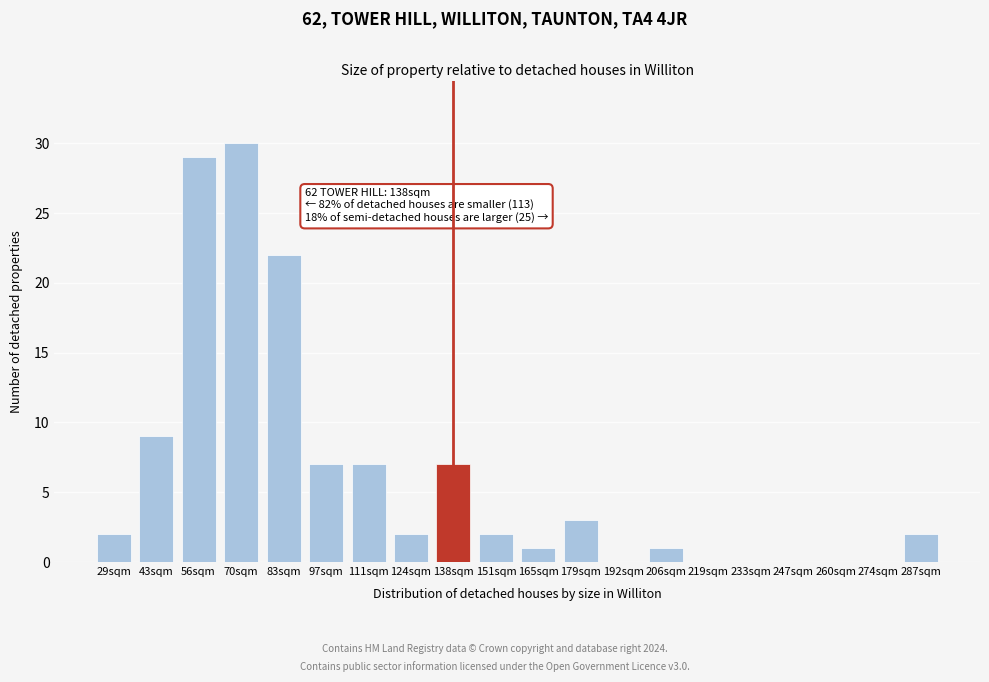

Reading left to right, transcribe all the data shown in this chart.

29sqm=2	43sqm=9	56sqm=29	70sqm=30	83sqm=22	97sqm=7	111sqm=7	124sqm=2	138sqm=7	151sqm=2	165sqm=1	179sqm=3	192sqm=0	206sqm=1	219sqm=0	233sqm=0	247sqm=0	260sqm=0	274sqm=0	287sqm=2